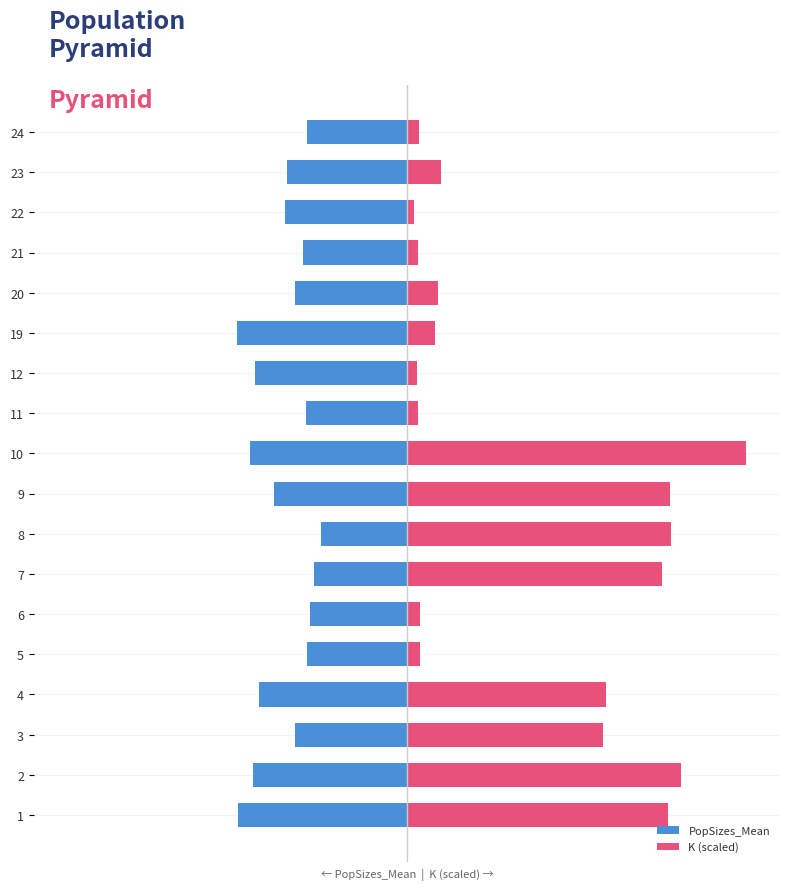

Rank the series at 3 from highest to lowest value.

K (scaled), PopSizes_Mean